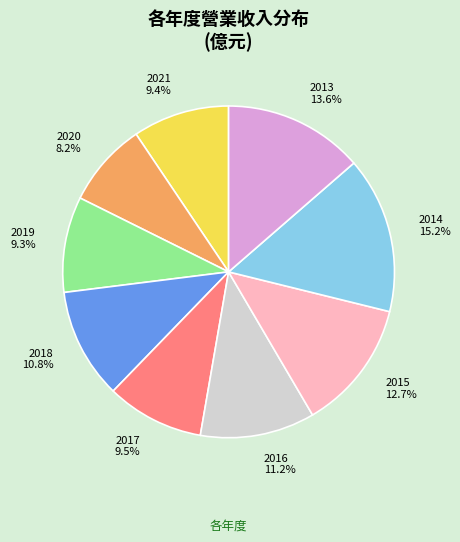

Is it true that 2014 is 30% of the pie?

False